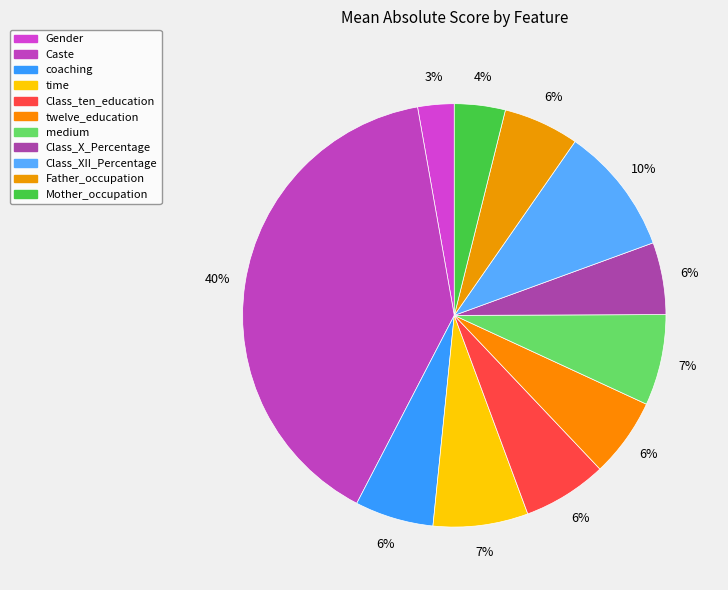

What is the smallest slice in the pie chart?

Gender